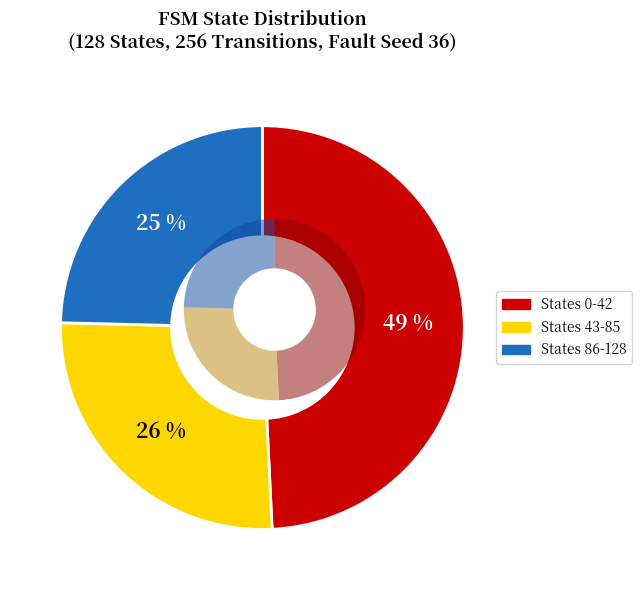

To the nearest percent, what percentage of the pie is source_state (0-63)?

49%